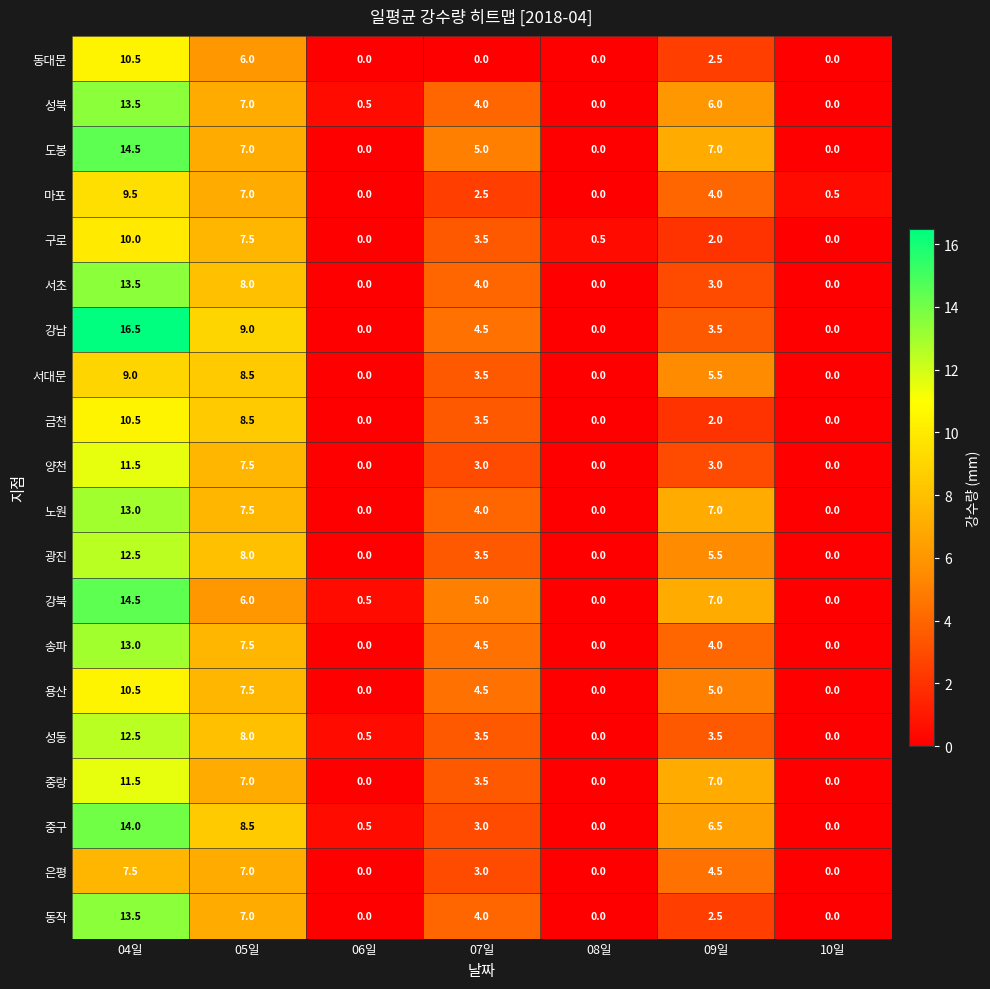

What is the average value of the 동작 series?

3.9